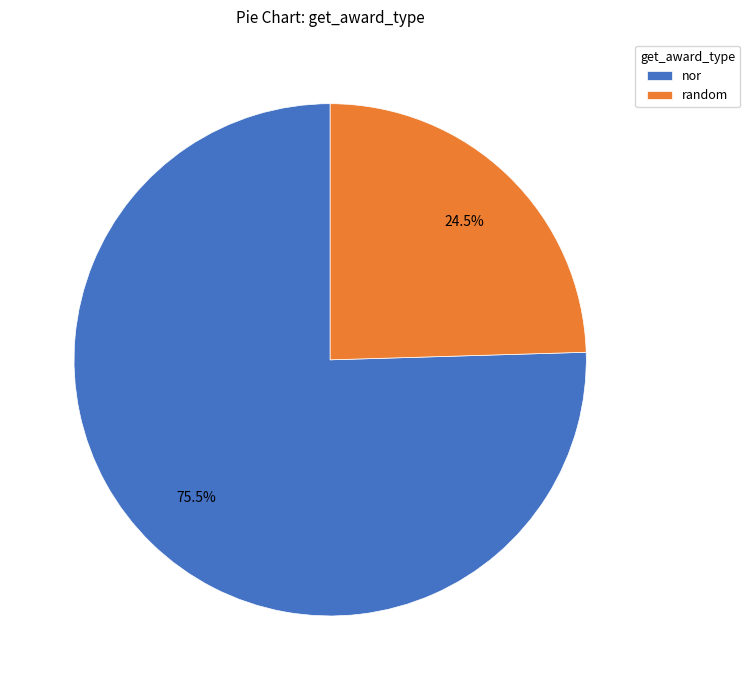

Does random represent more than half of the total?

No